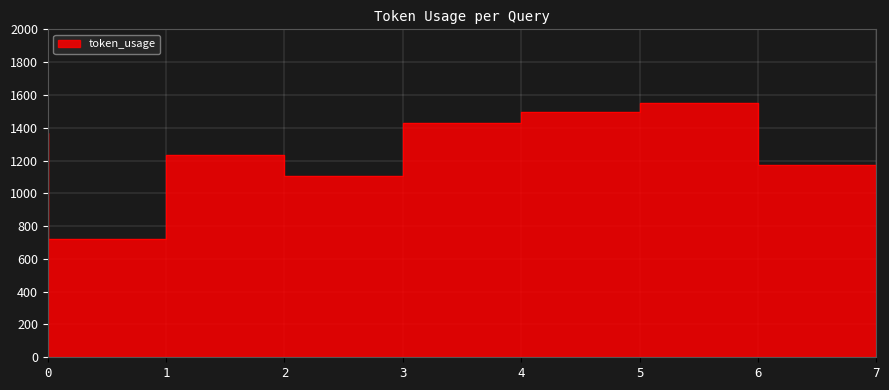

Does the chart display data point markers on the line(s)?

No